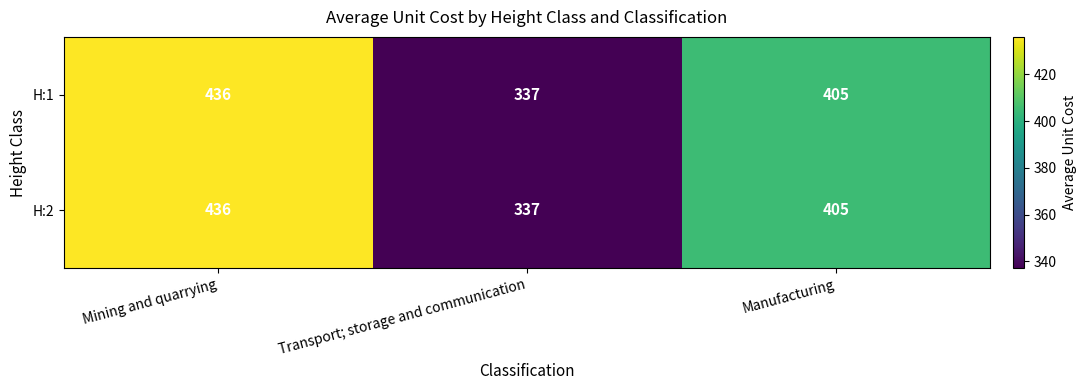

Which label corresponds to the smallest value in the chart?

Transport; storage and communication